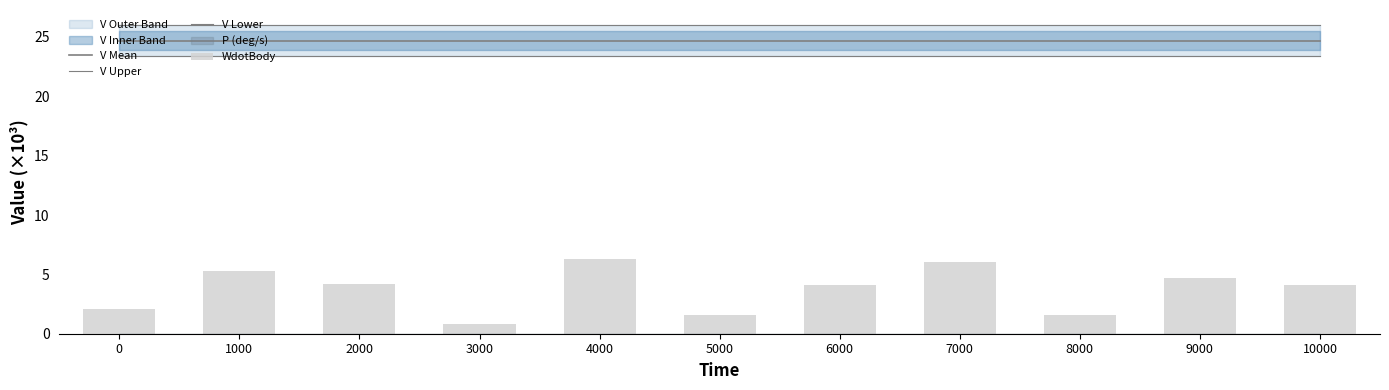

Between 0 and 1000, which series saw the biggest shift?

WdotBody